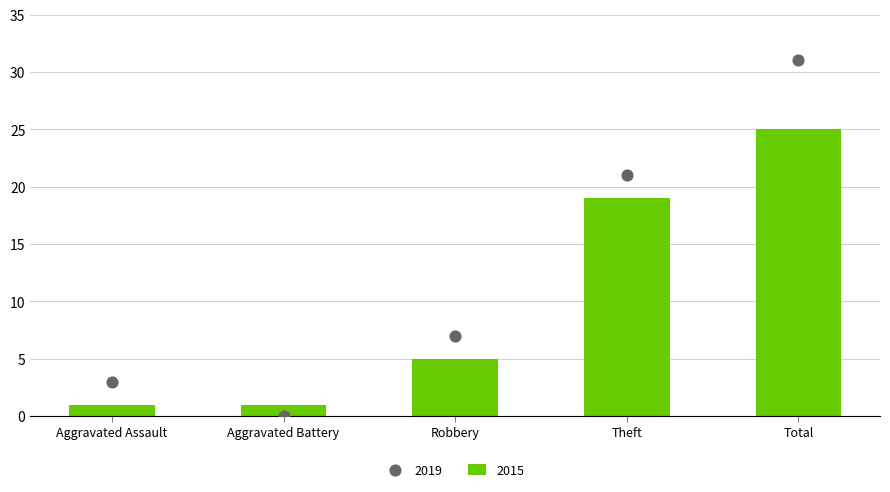

At which category is the sum across all series the highest?

Total